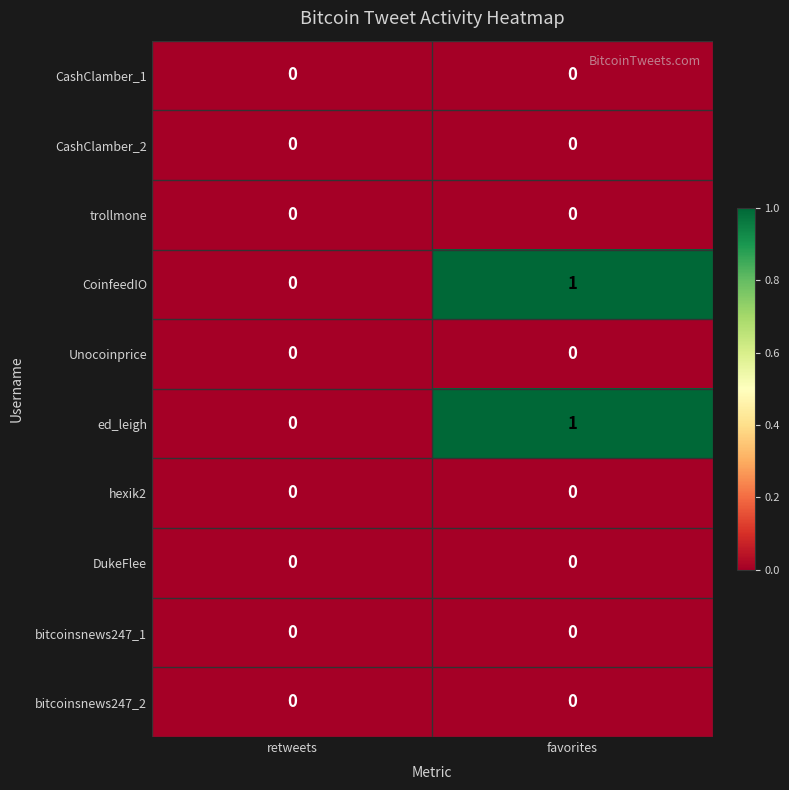

Which label corresponds to the largest value in the chart?

favorites